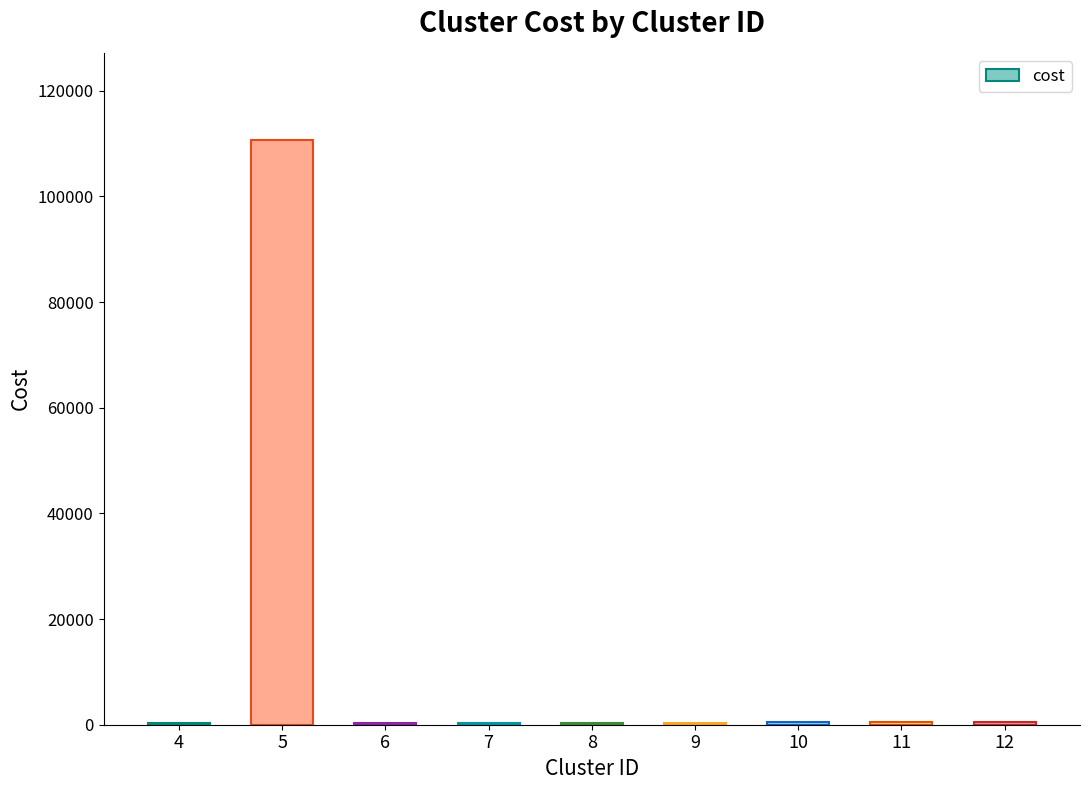

Is it true that the value at 5 is 51990.7?

False